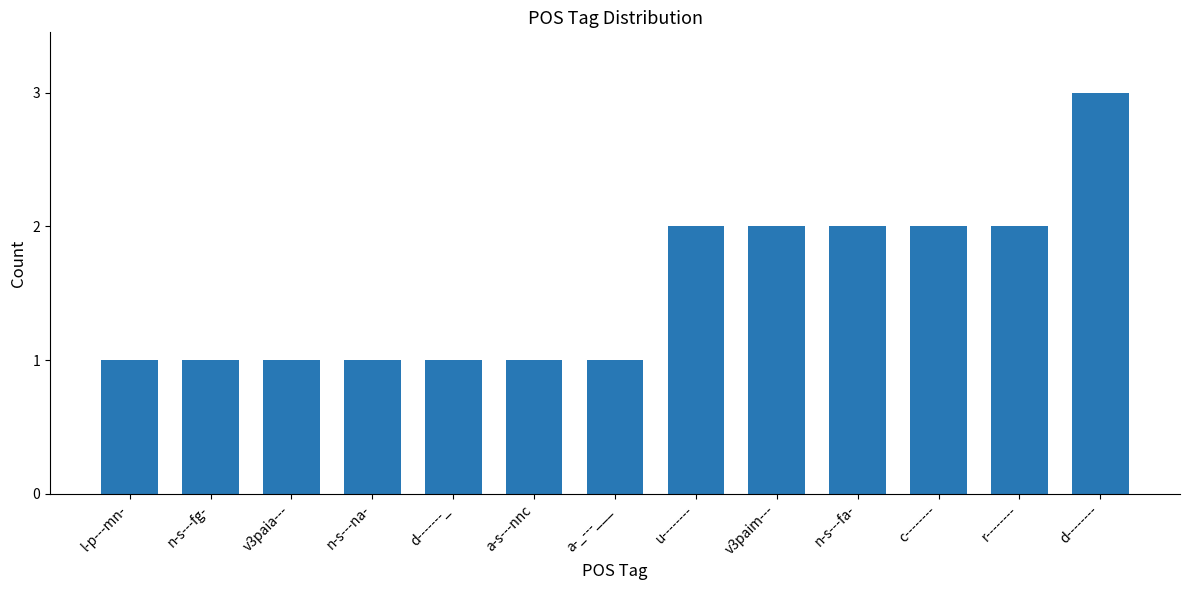

Read the value at a-s---nnc.

1